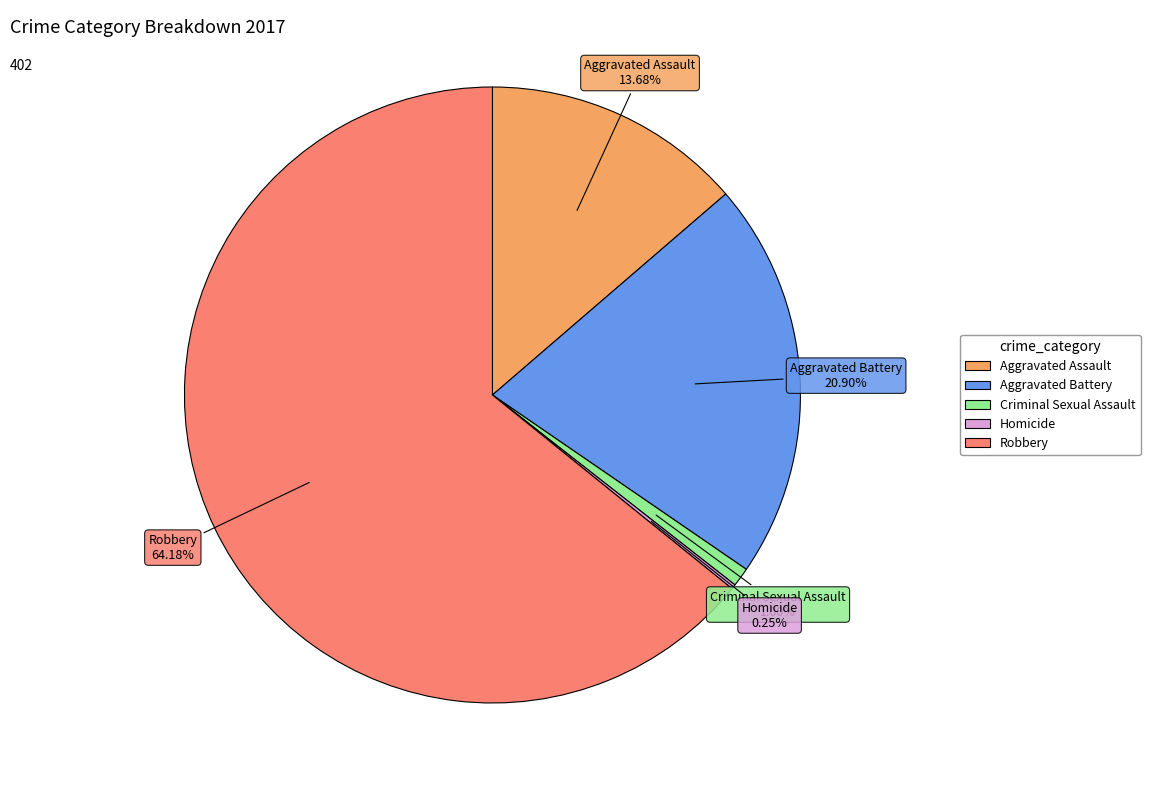

Is it true that Criminal Sexual Assault is 1% of the pie?

True